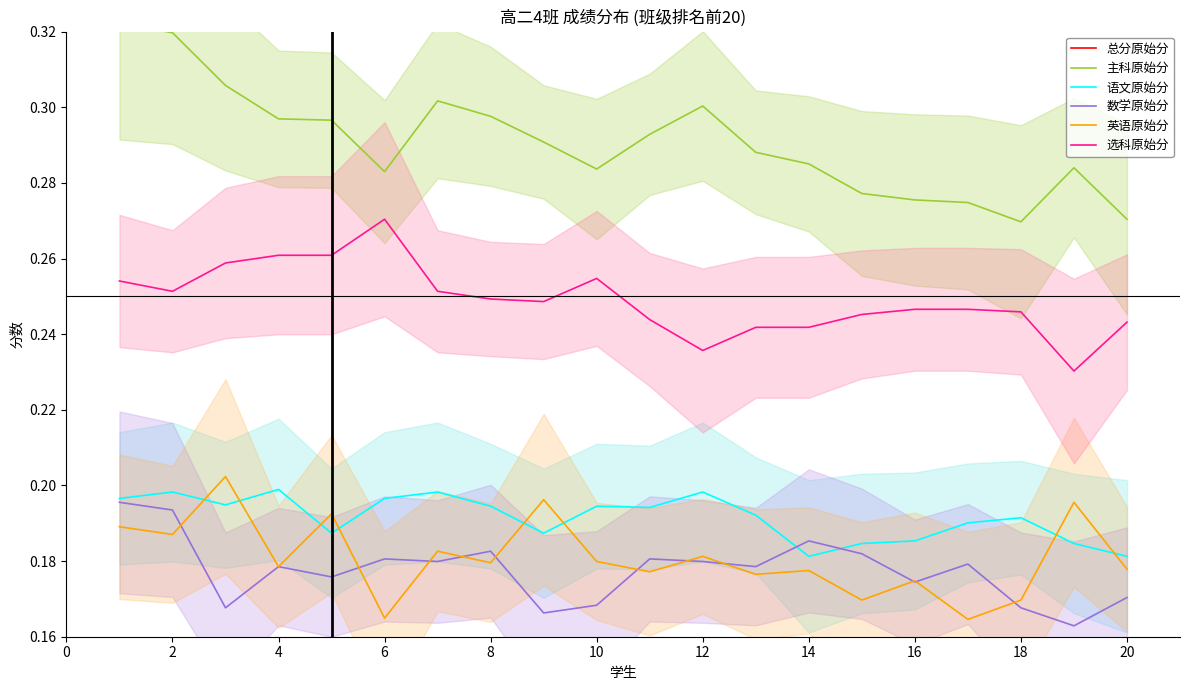

How many 总分原始分 values are between 0 and 1?

20